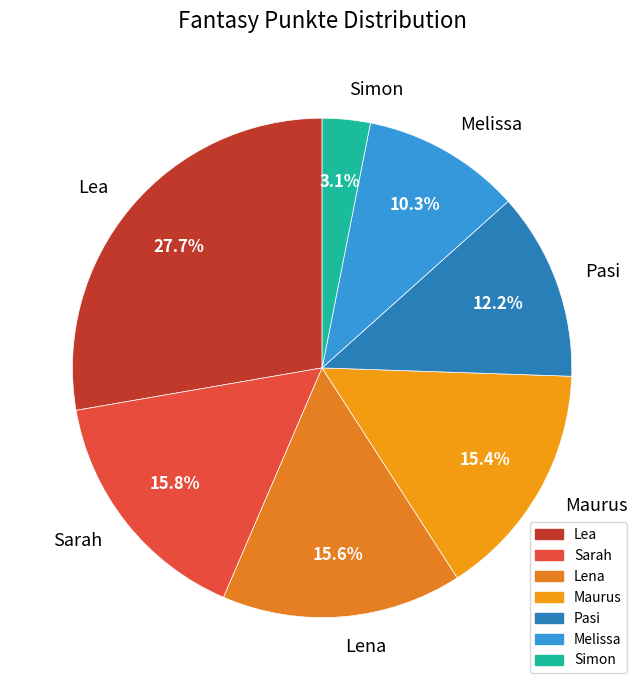

To the nearest percent, what is the average slice percentage?

14%